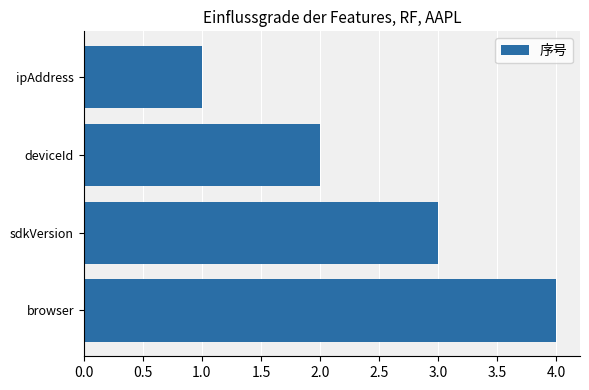

What is the difference between the maximum and minimum values?

3